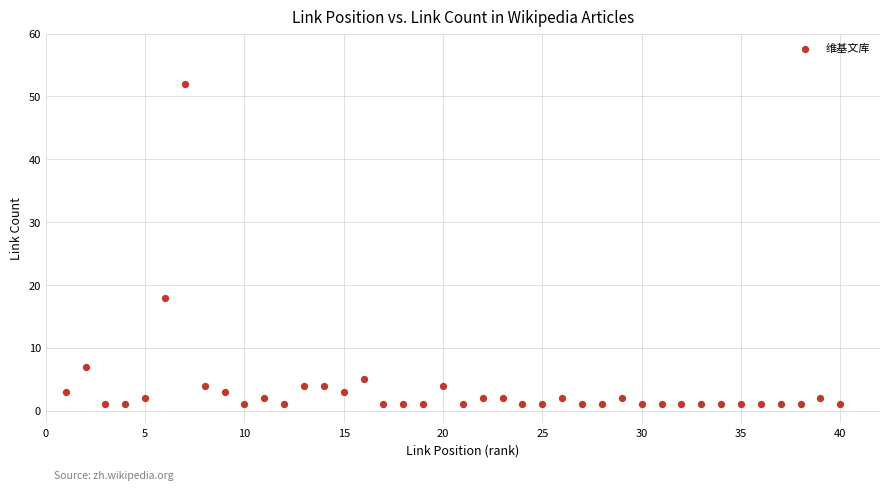

What Y value in the scatter plot is closest to 26?

18